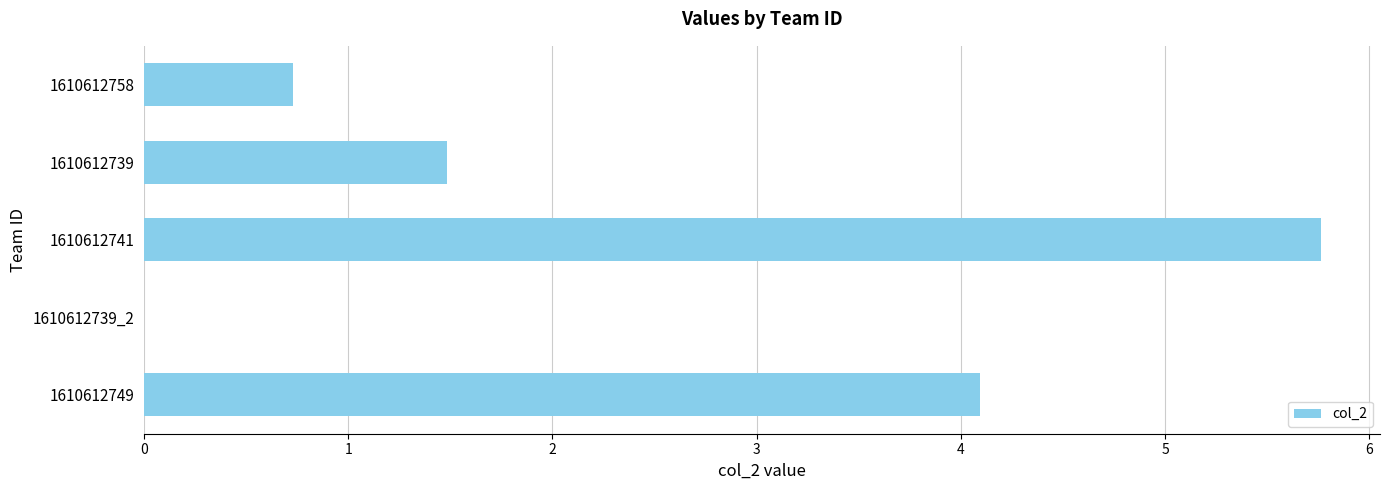

How many categories are shown in the chart?

5